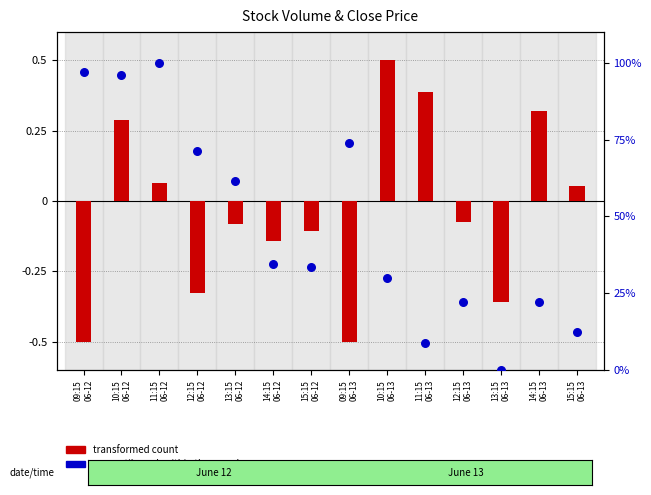

Which series has the largest total across all categories?

percentile rank within the sample